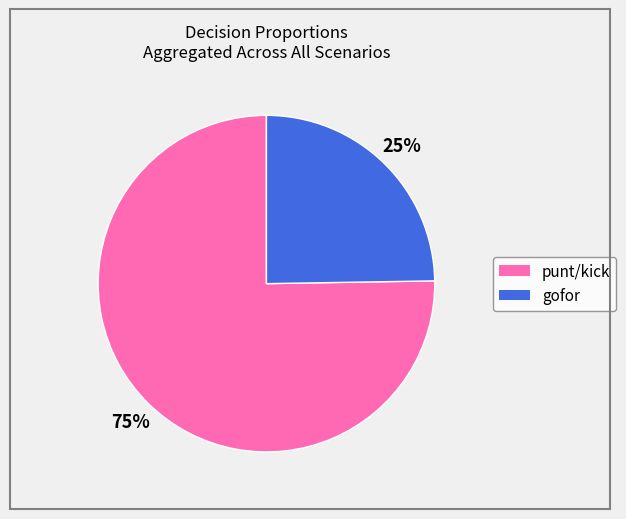

How many segments does this pie chart have?

2